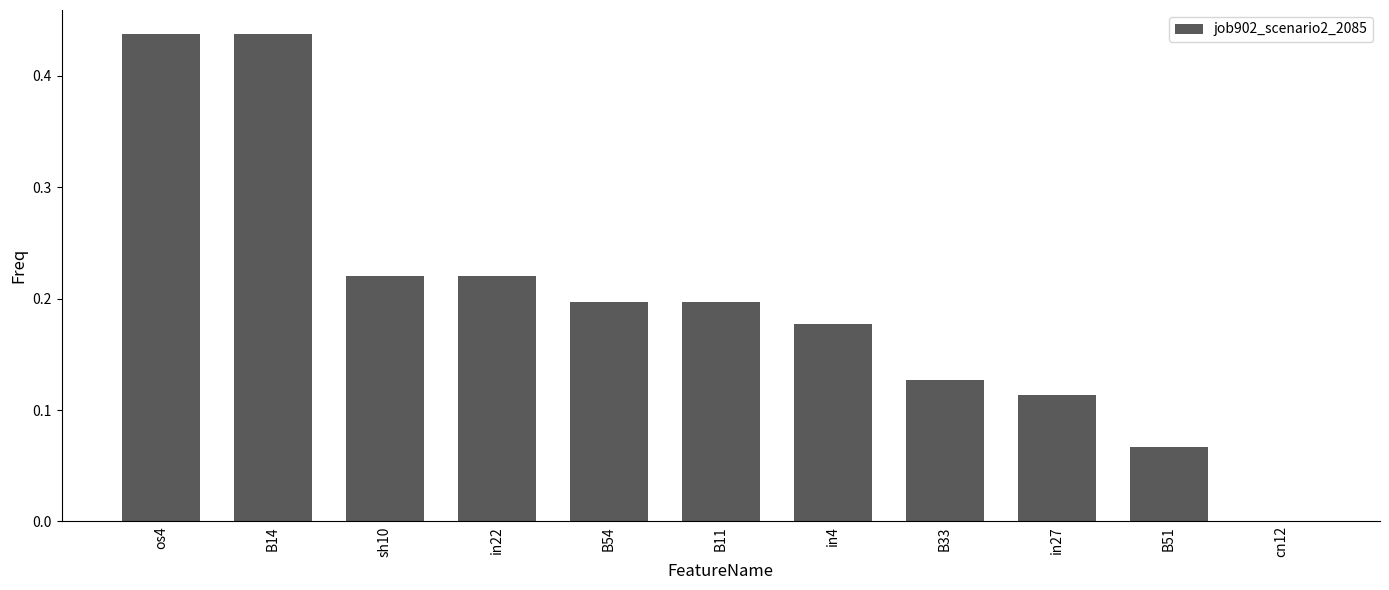

The value at os4 is 0.6. True or false?

False